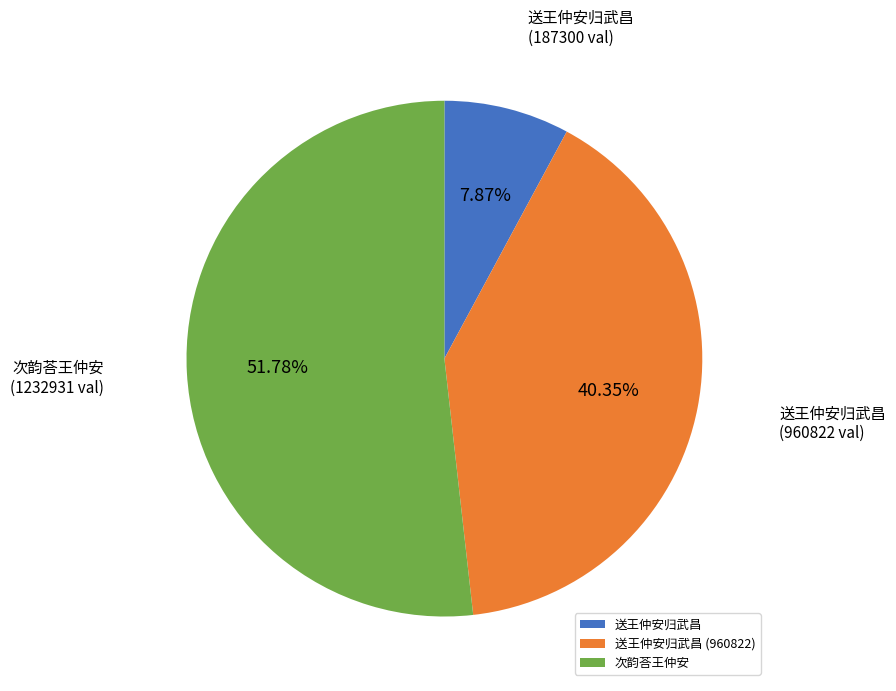

Approximately how many times larger is the value at 次韵荅王仲安 compared to 送王仲安归武昌?

6.6